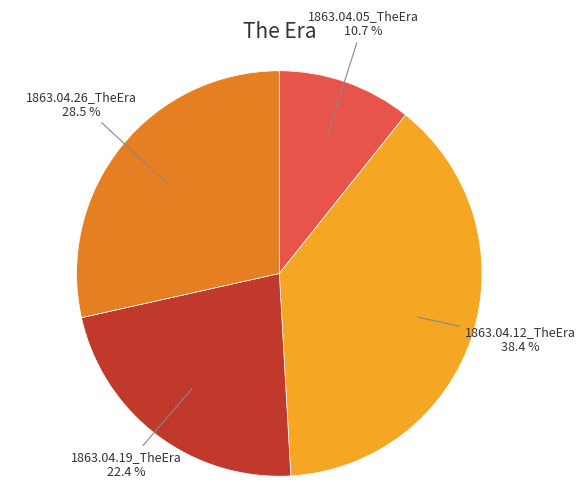

How many slices are in this pie chart?

4